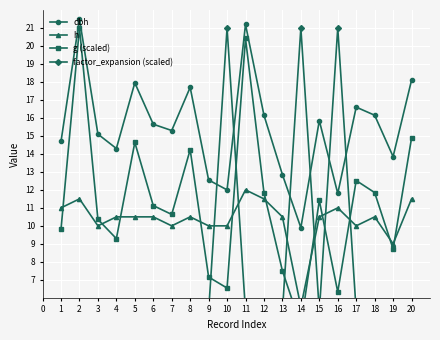

Which series has the largest total across all categories?

dbh